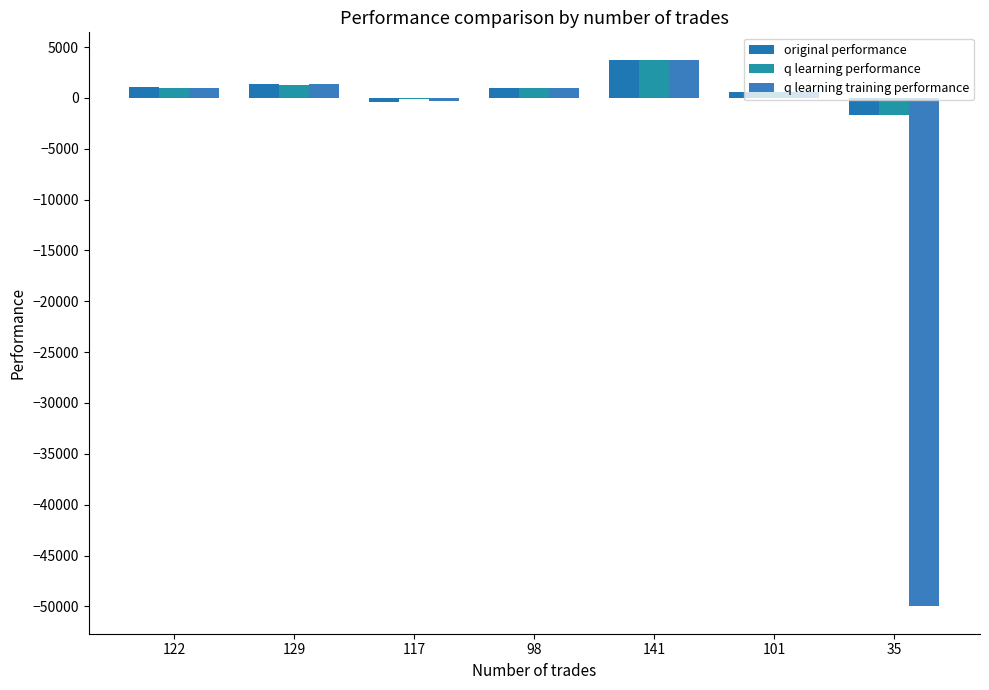

Are the bars horizontal?

No